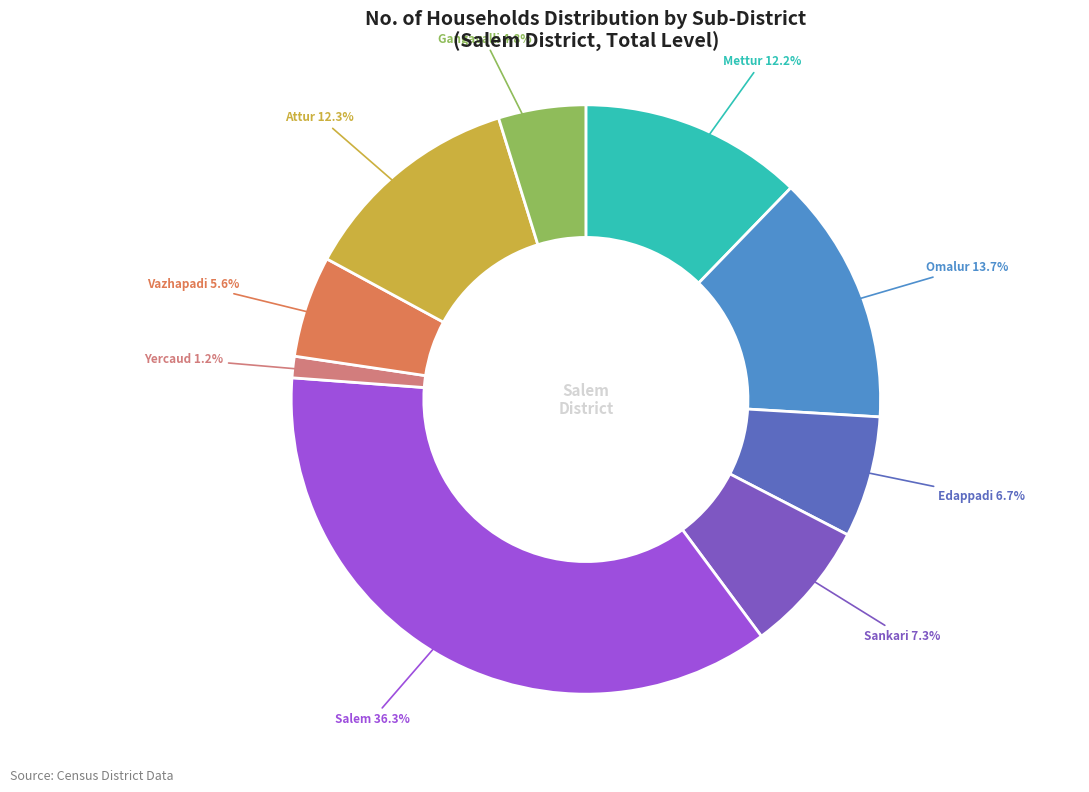

To the nearest percent, what is the combined percentage of Vazhapadi and Attur?

18%